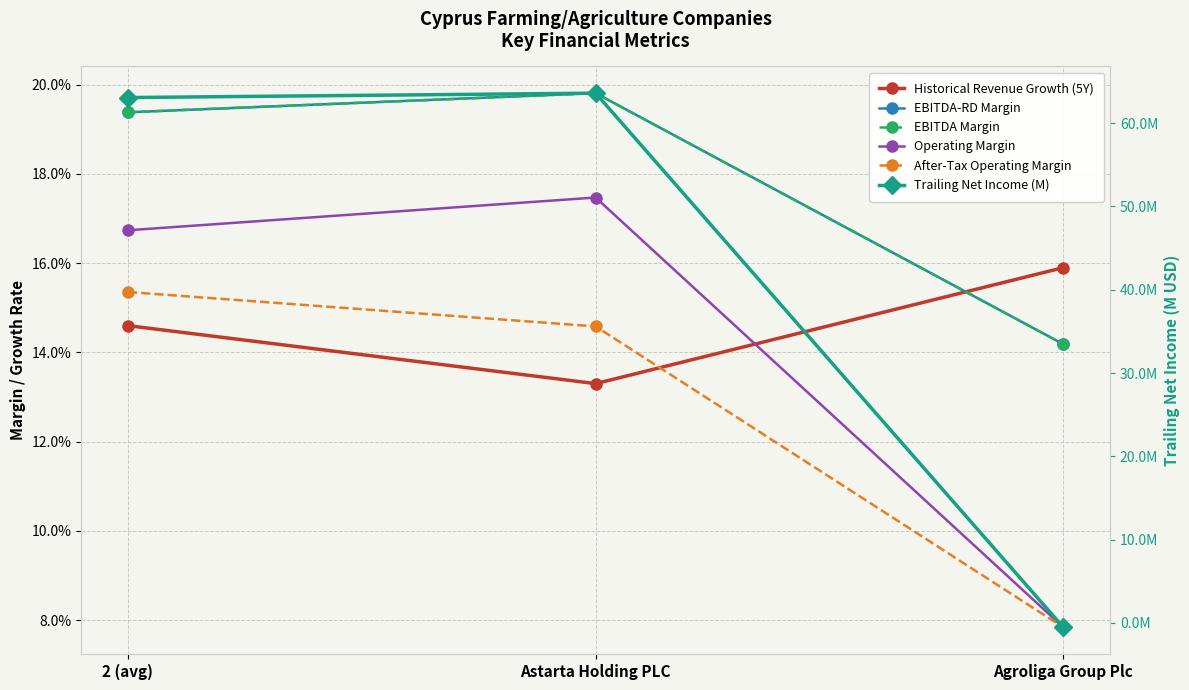

Does the chart display data point markers on the line(s)?

Yes